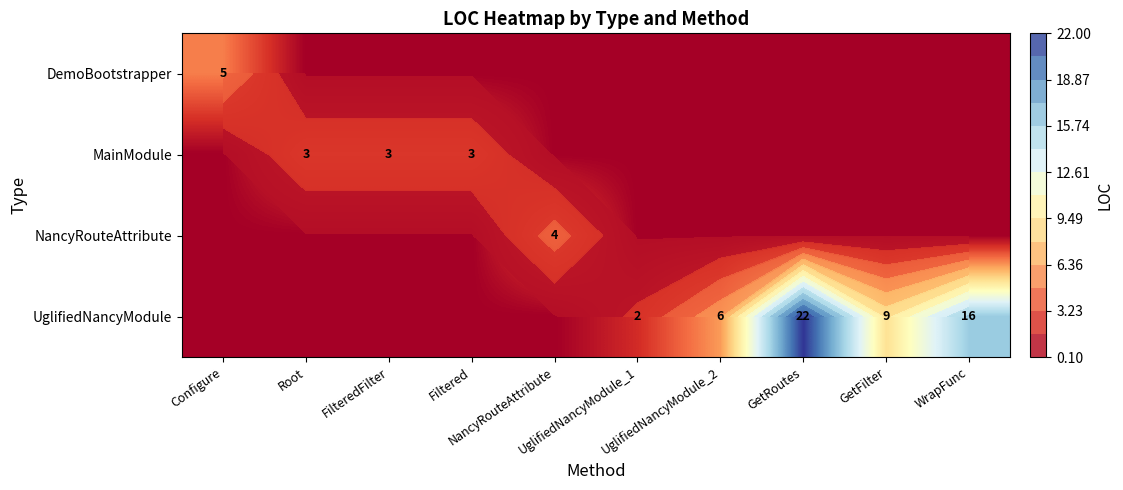

How many values in UglifiedNancyModule are above zero?

5